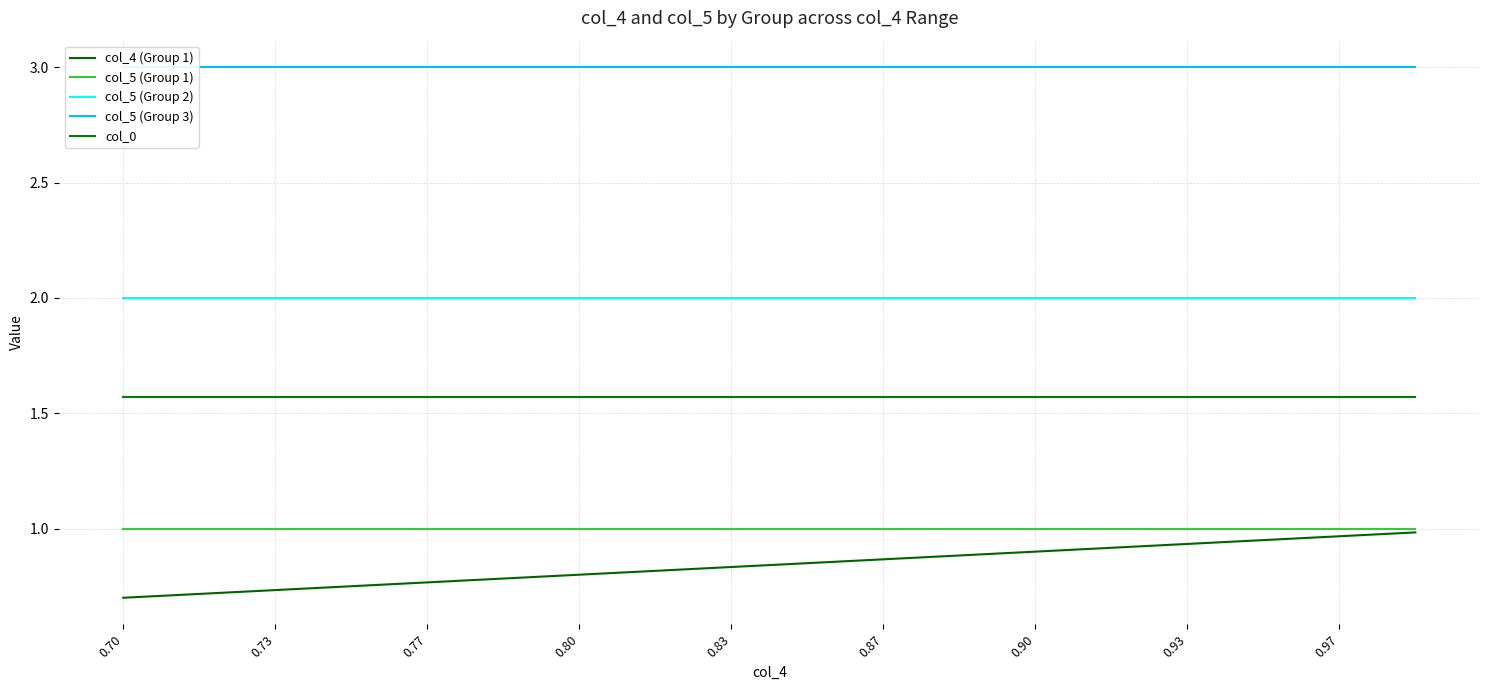

True or false: col_5 (Group 2) and col_0 intersect in this chart.

False